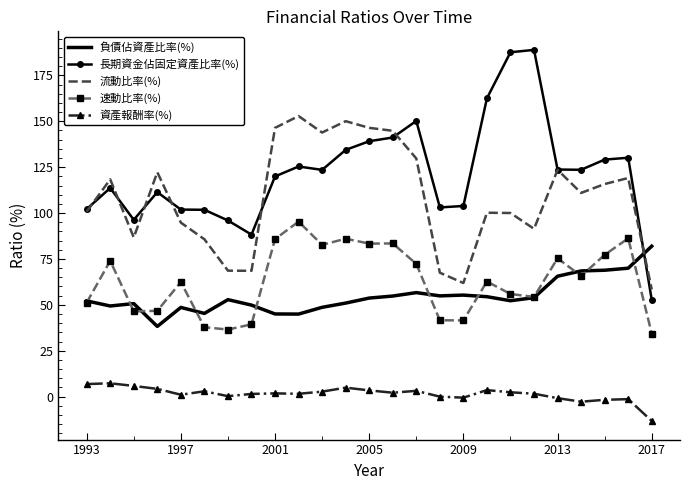

List the series in order of their peak value, lowest first.

資產報酬率(%), 負債佔資產比率(%), 速動比率(%), 流動比率(%), 長期資金佔固定資產比率(%)